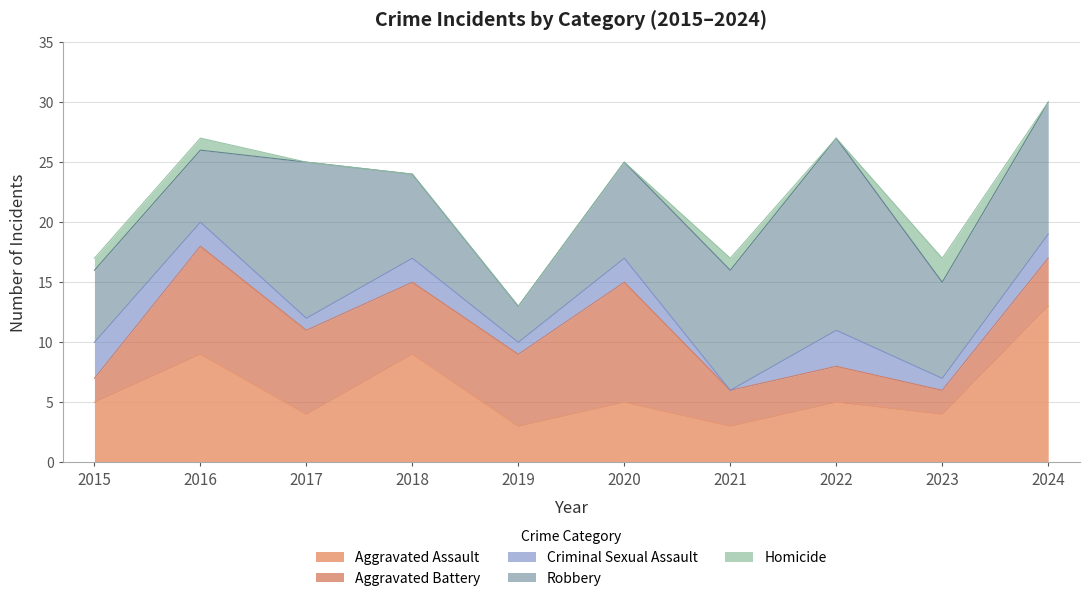

At which label is Homicide closest to 1?

2015